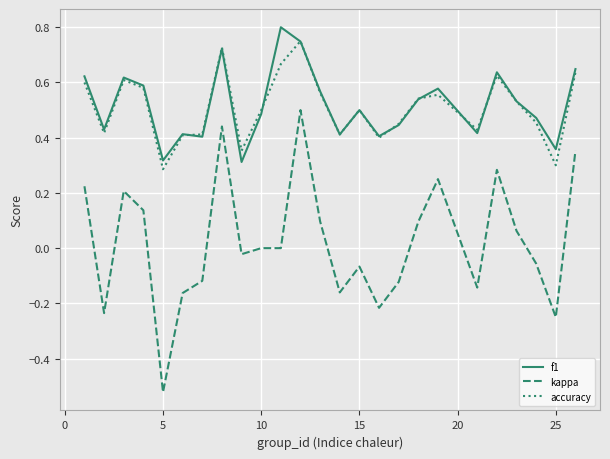

Which series has the widest spread of values?

kappa